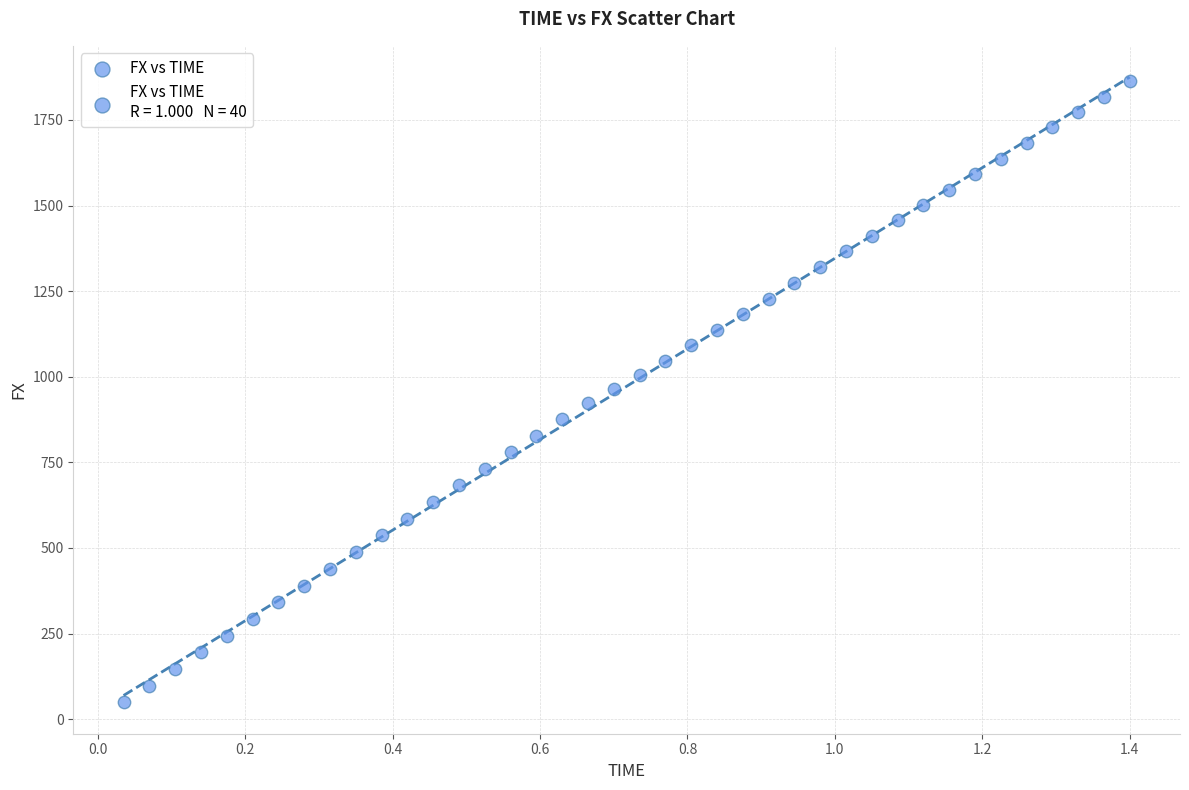

What is the range of Y values (max minus min)?

1814.7